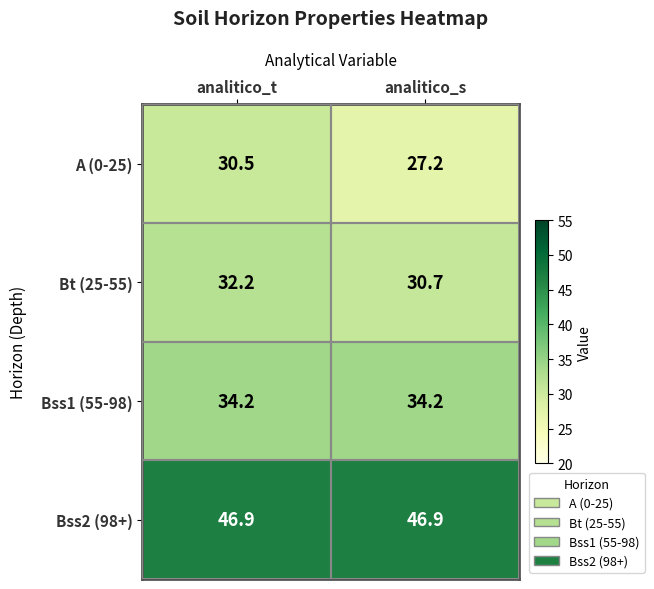

Between analitico_t and analitico_s, which series saw the biggest shift?

A (0-25)